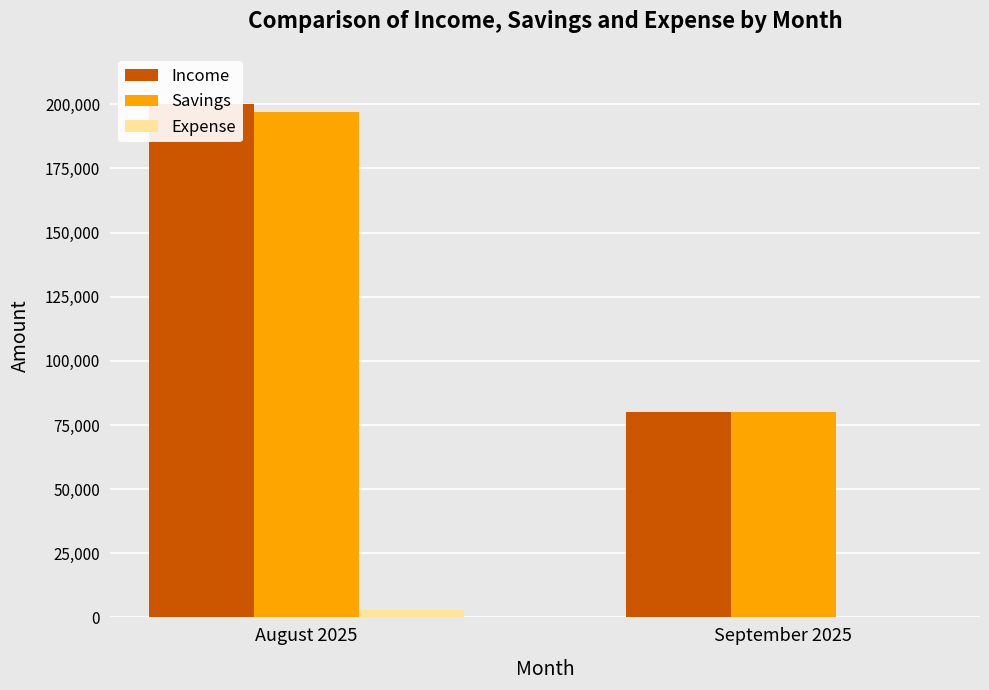

Count the Expense values in the range 0 to 3000.

2